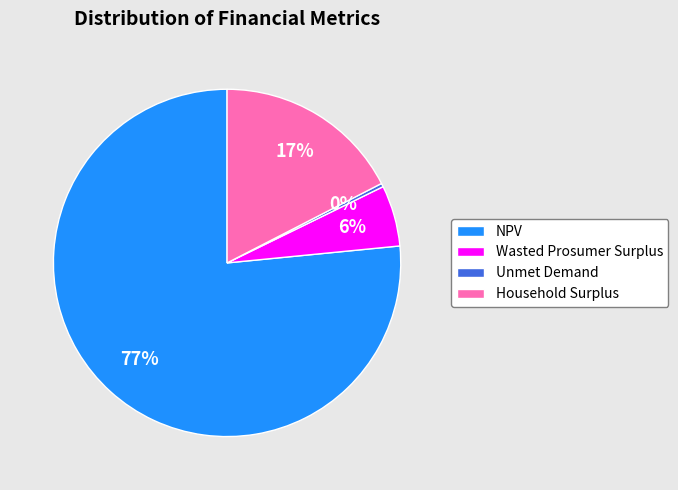

Do Wasted Prosumer Surplus and Unmet Demand together represent more than half of the pie?

No